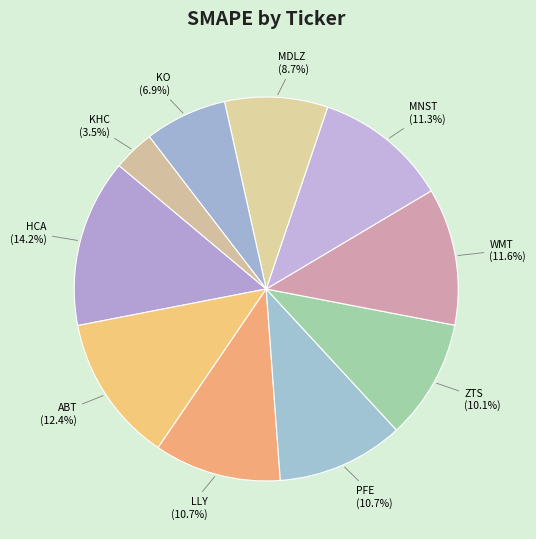

How much of the chart is everything except WMT?

88.4%